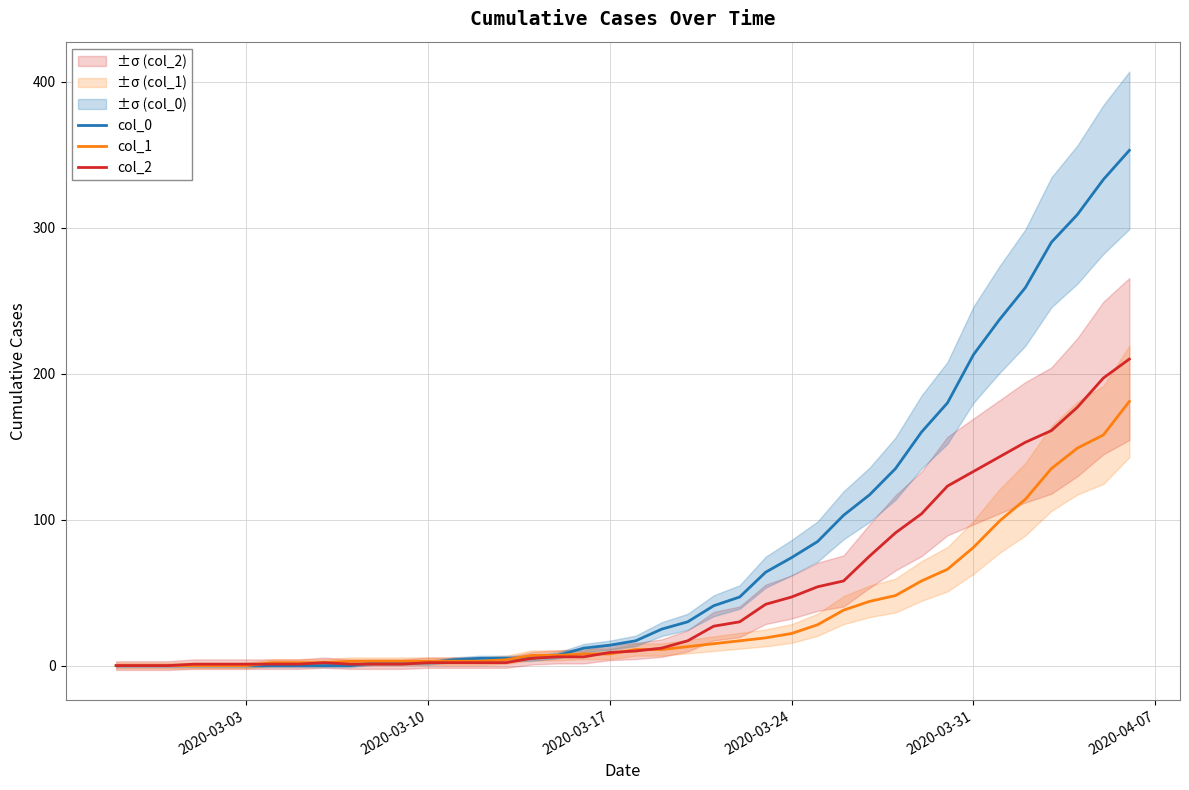

Is it true that col_0 equals 32 at 2020-03-24?

False